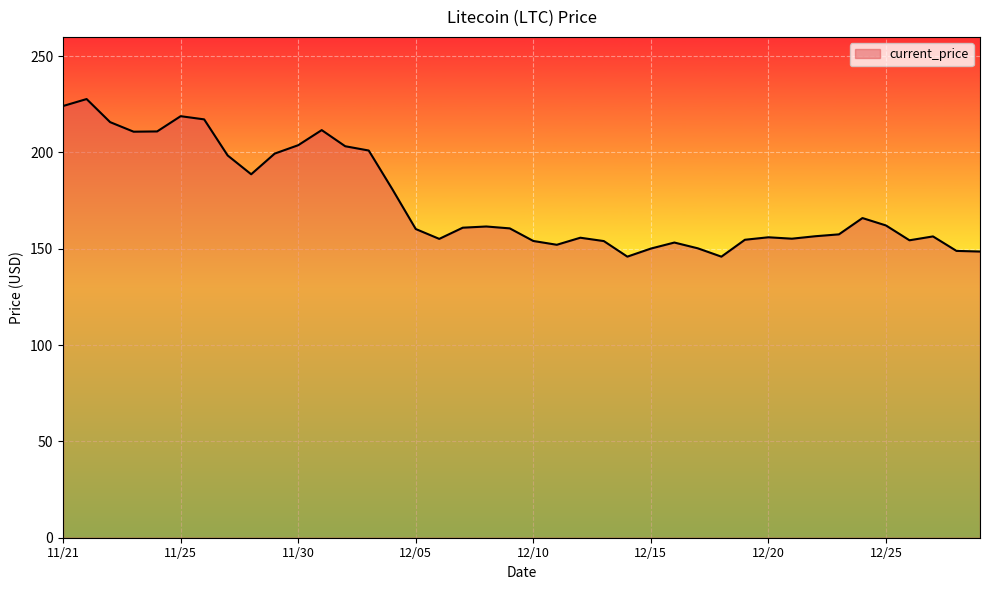

What is the greatest value displayed?

227.7